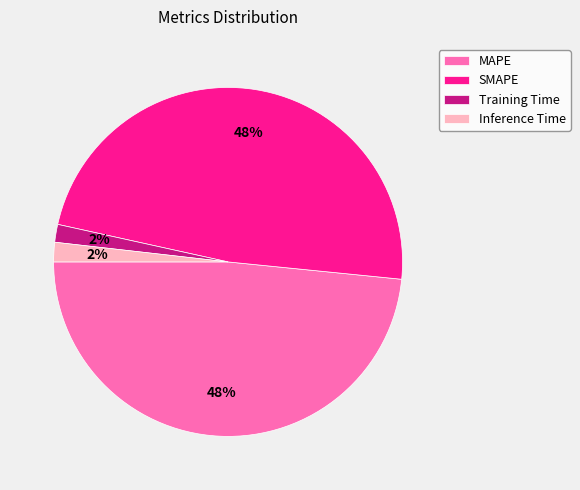

Approximately how many times larger is the value at MAPE compared to SMAPE?

1.0